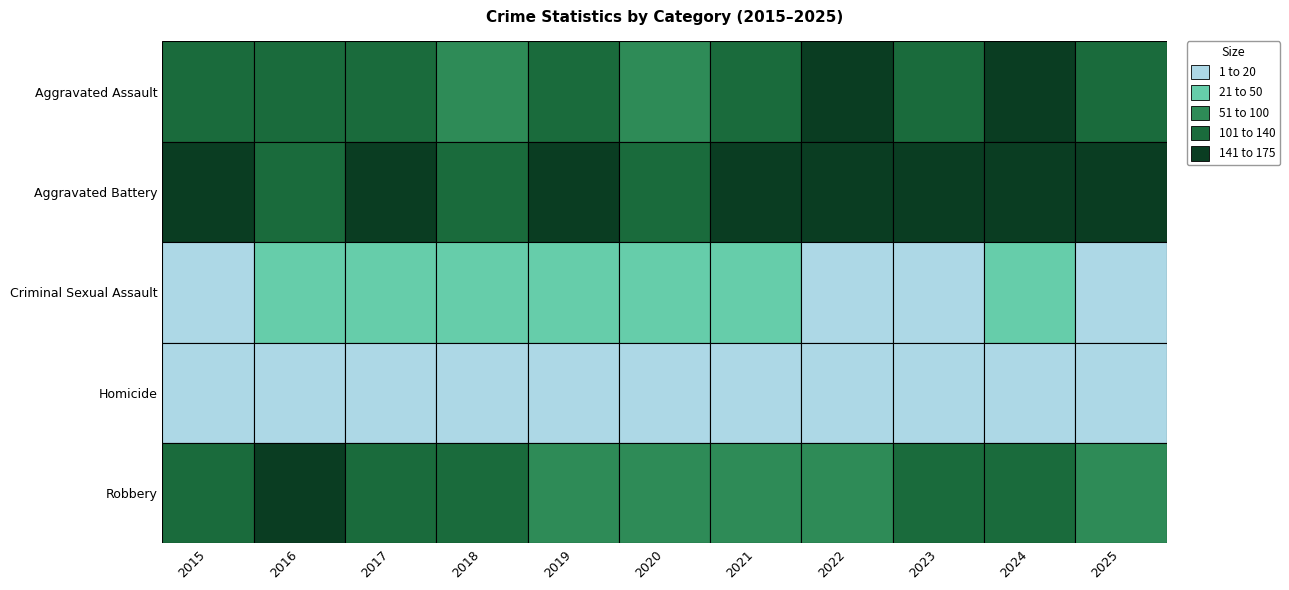

Rank the series at 2022 from highest to lowest value.

Aggravated Battery, Aggravated Assault, Robbery, Homicide, Criminal Sexual Assault